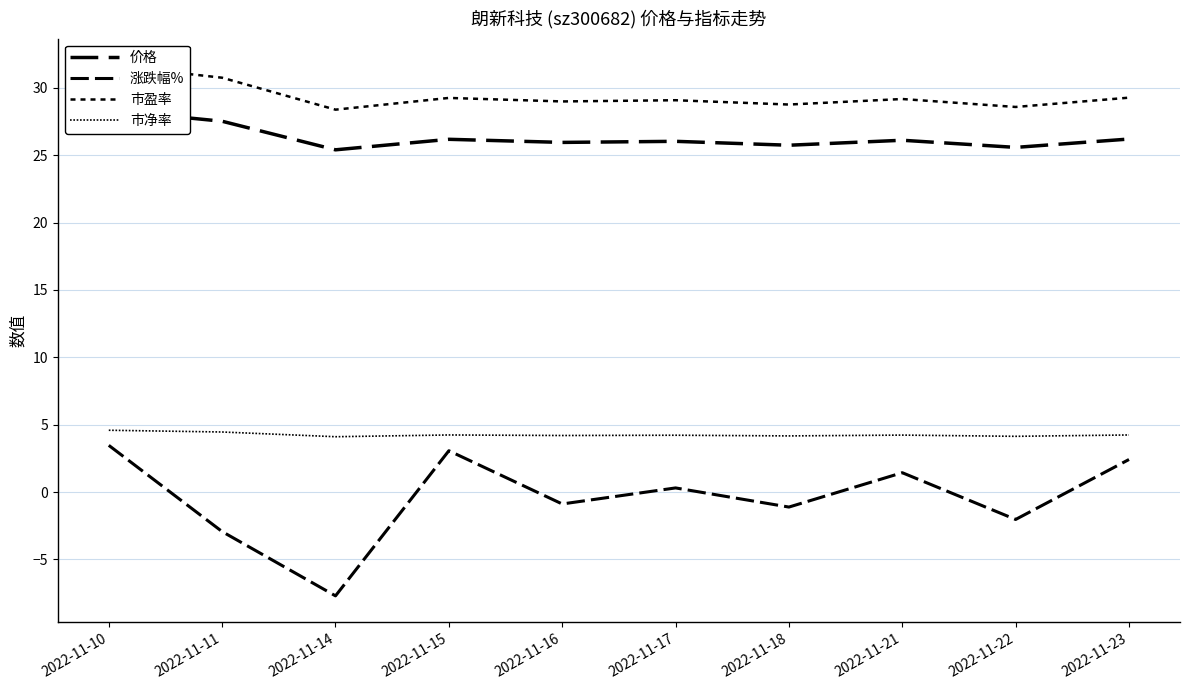

The 价格 series shows 15.4 at 2022-11-10. True or false?

False